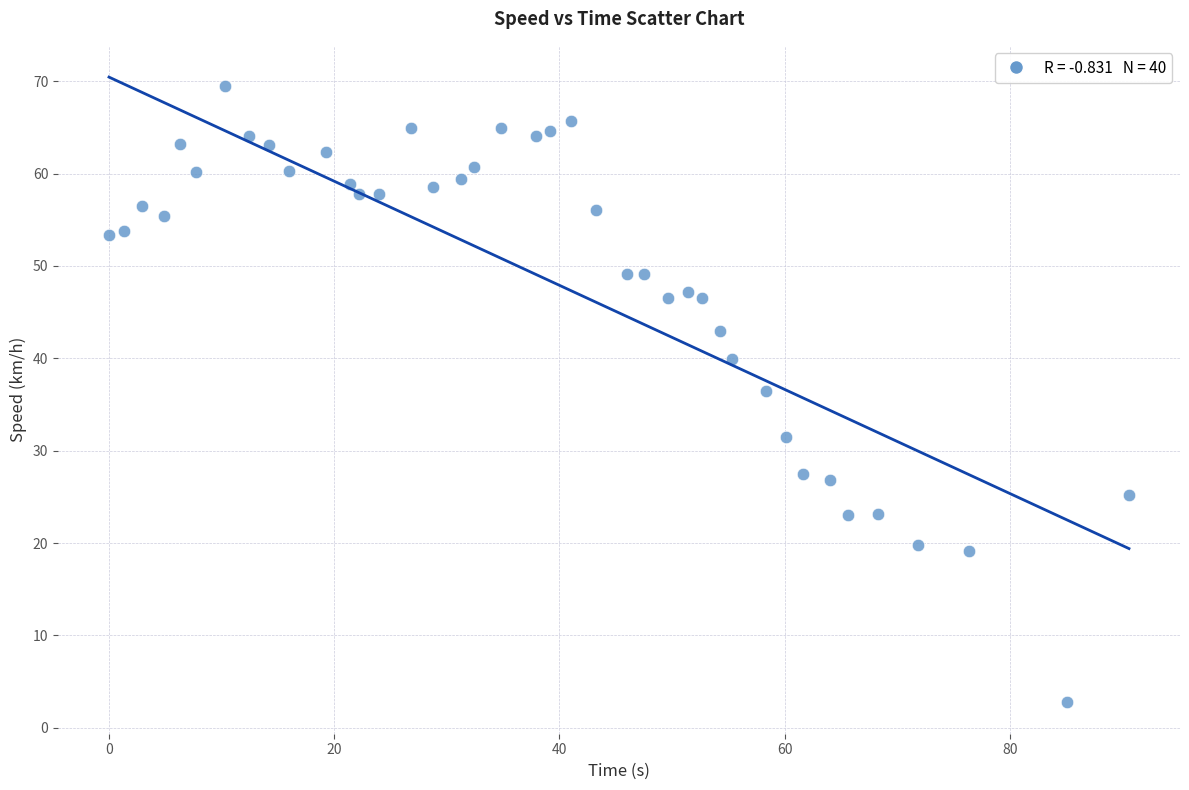

What is the range of X values (max minus min)?

90.6